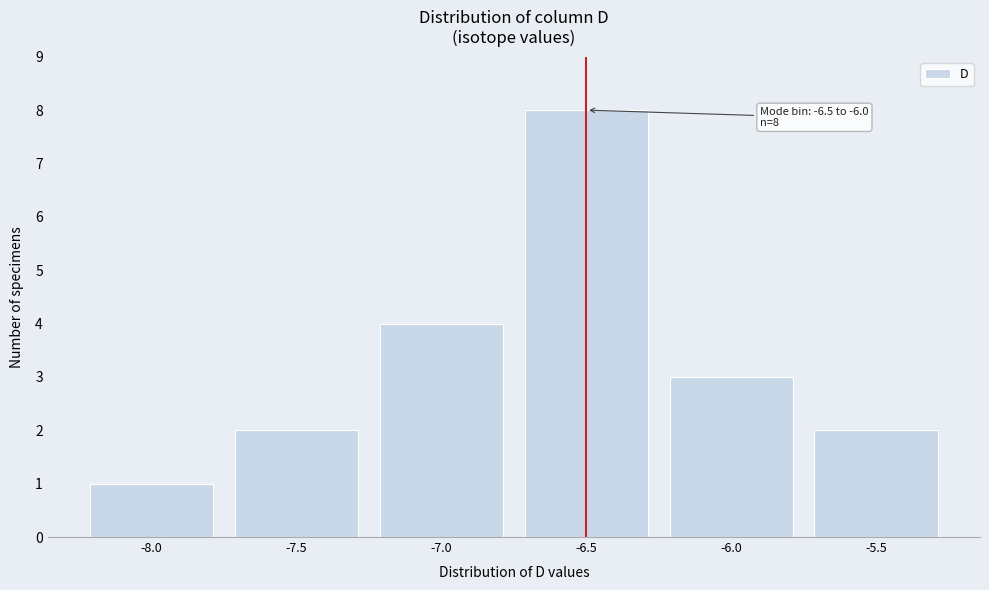

Reading right to left, extract all data points from this chart.

-5.5=2	-6.0=3	-6.5=8	-7.0=4	-7.5=2	-8.0=1